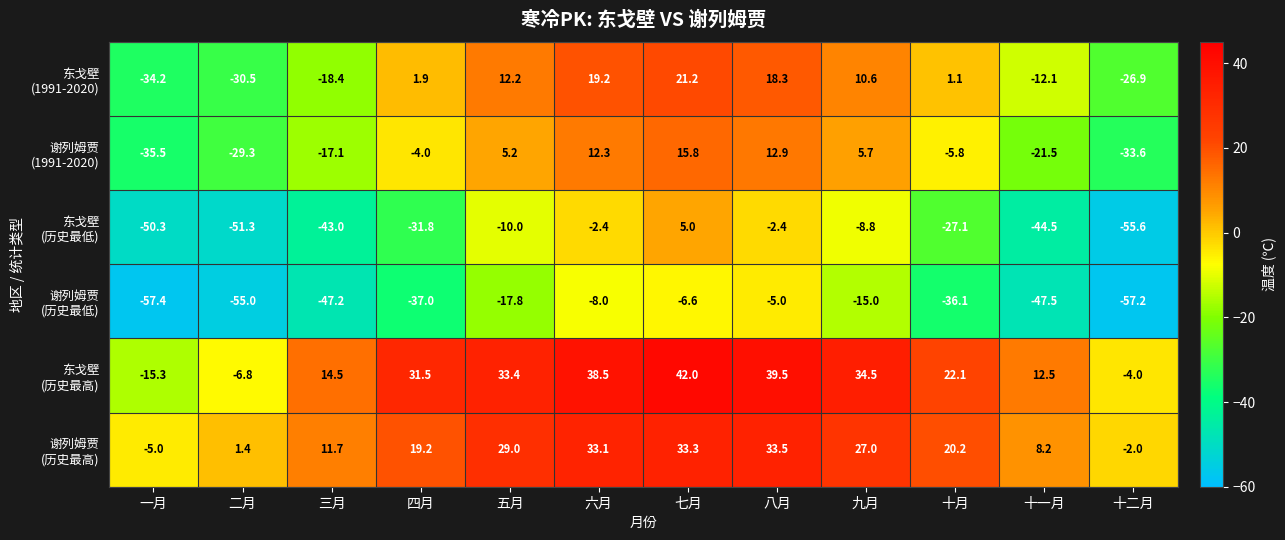

Which label corresponds to the largest value in the chart?

七月